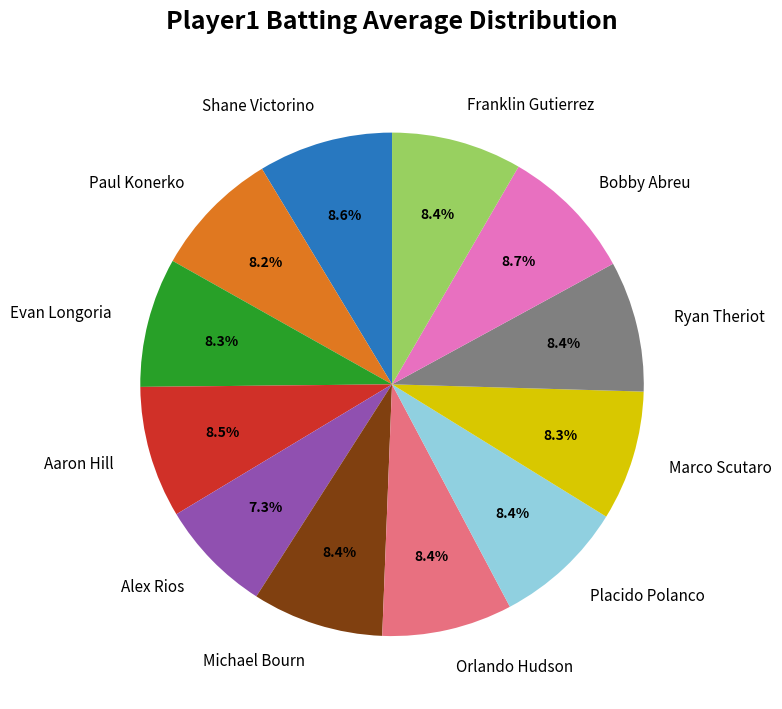

Does Orlando Hudson account for over 50% of the chart?

No